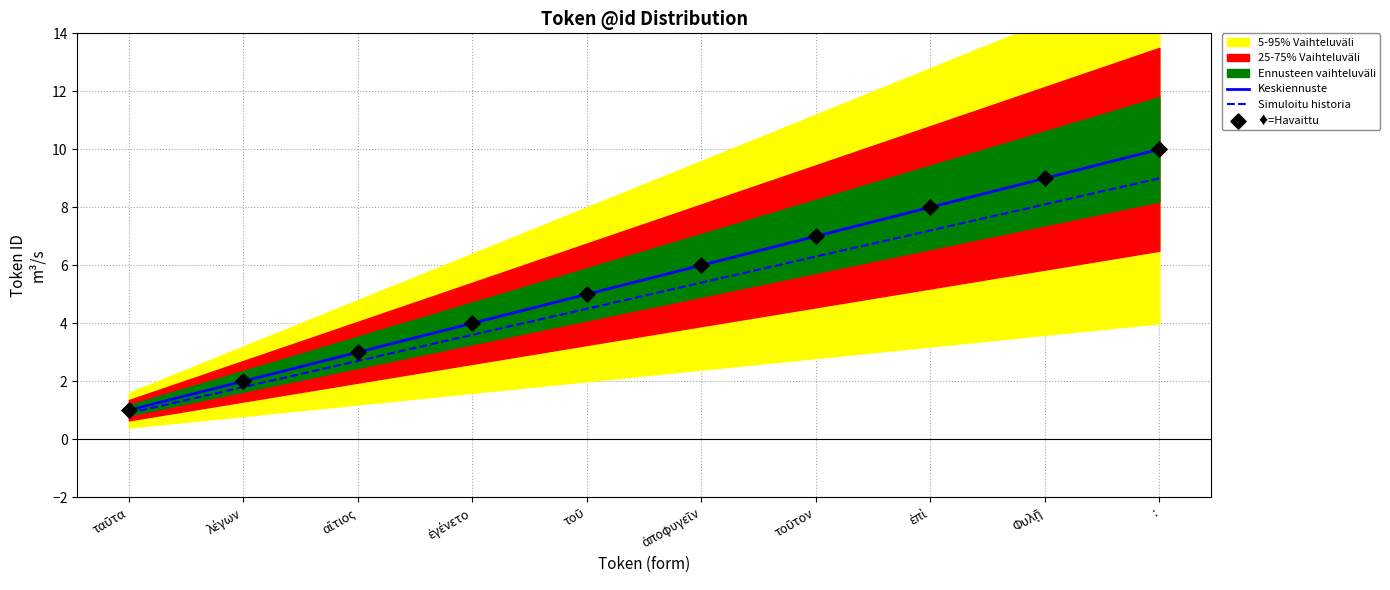

Which series has the largest total across all categories?

Keskiennuste